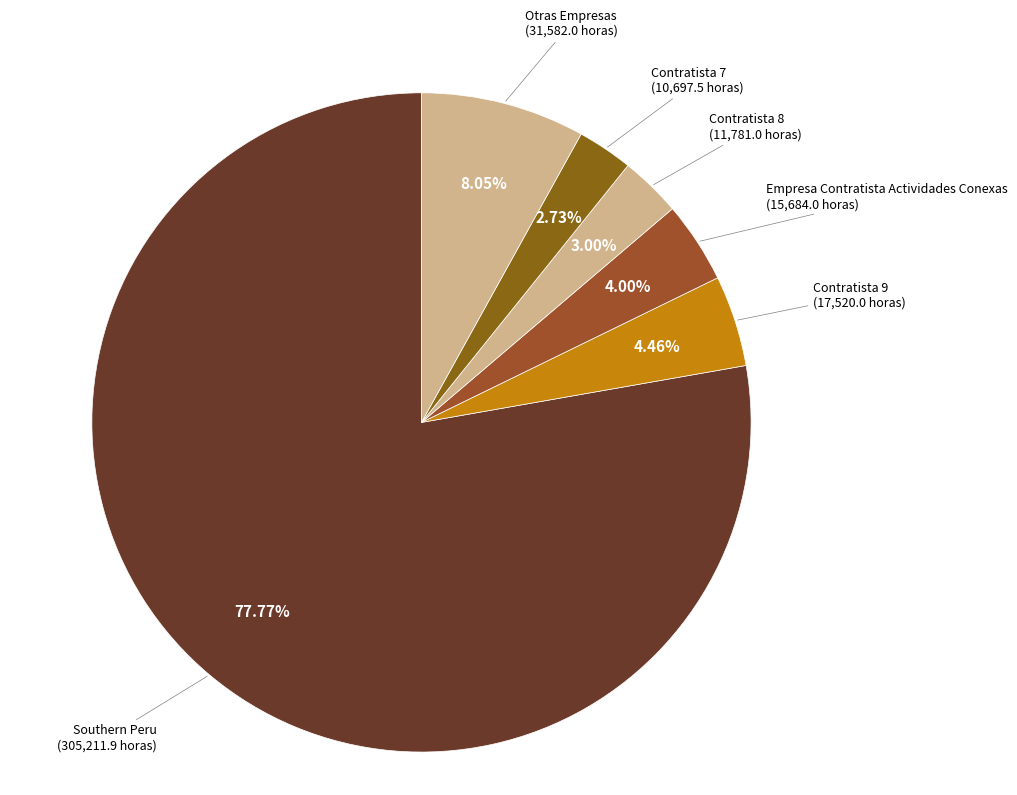

Count the number of slices in the pie.

6